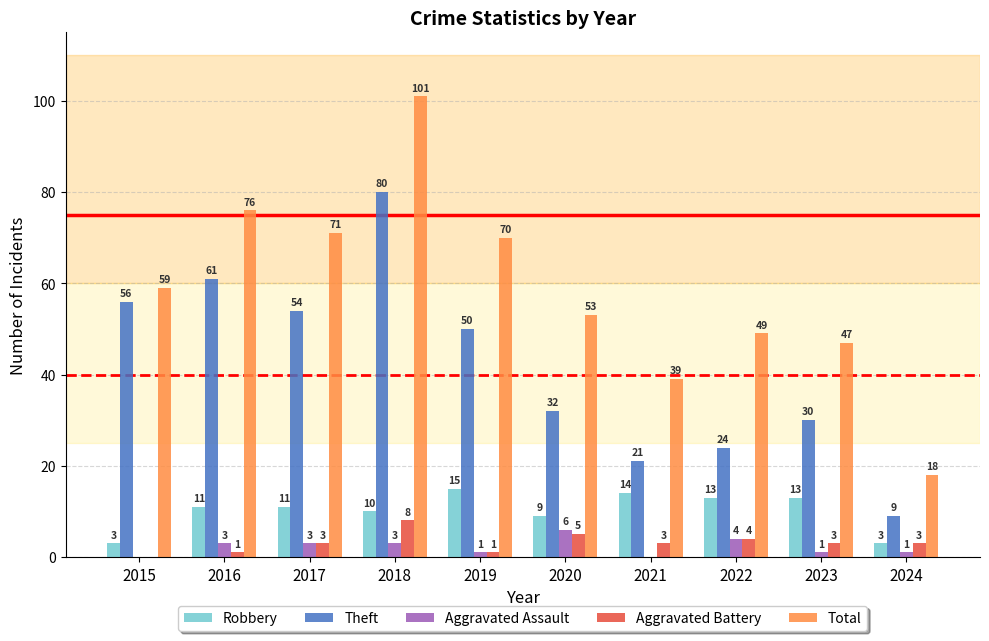

The Total series shows 59 at 2015. True or false?

True